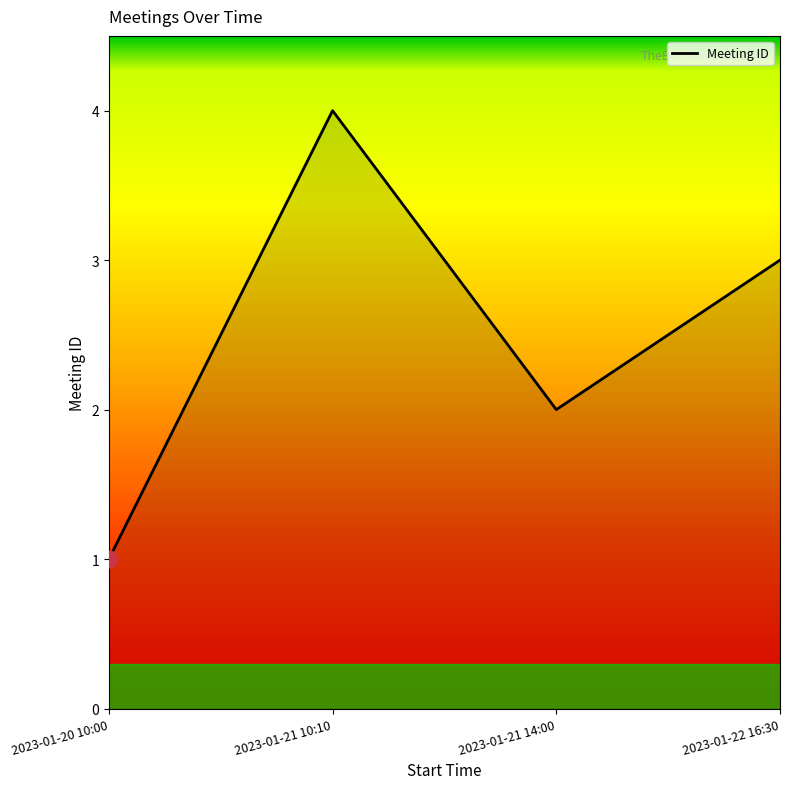

How many lines are shown in the chart?

1